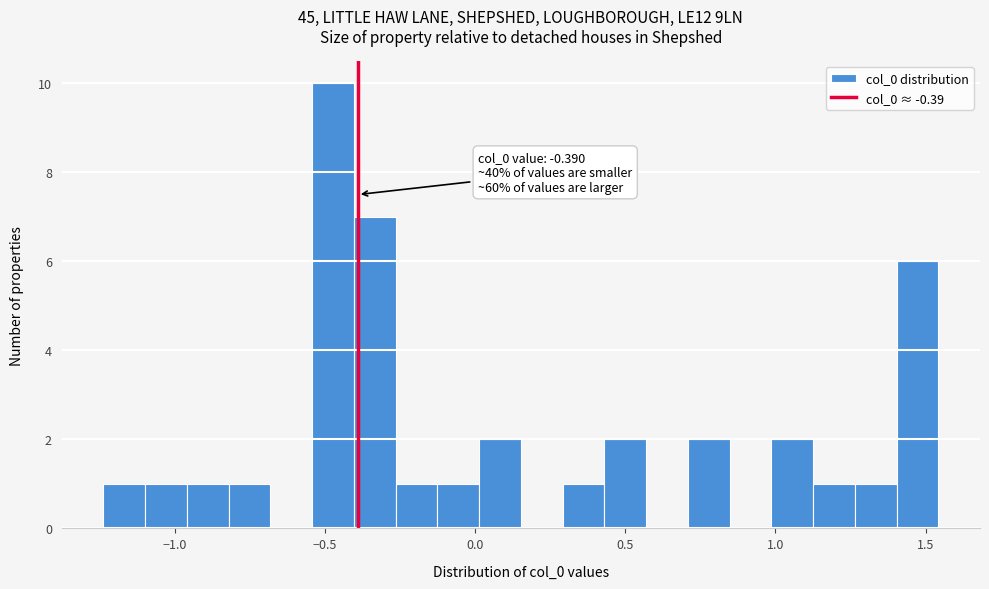

Around what value on the x-axis is the tallest bar? Give the approximate position of its centre, as read against the axis.

-0.45